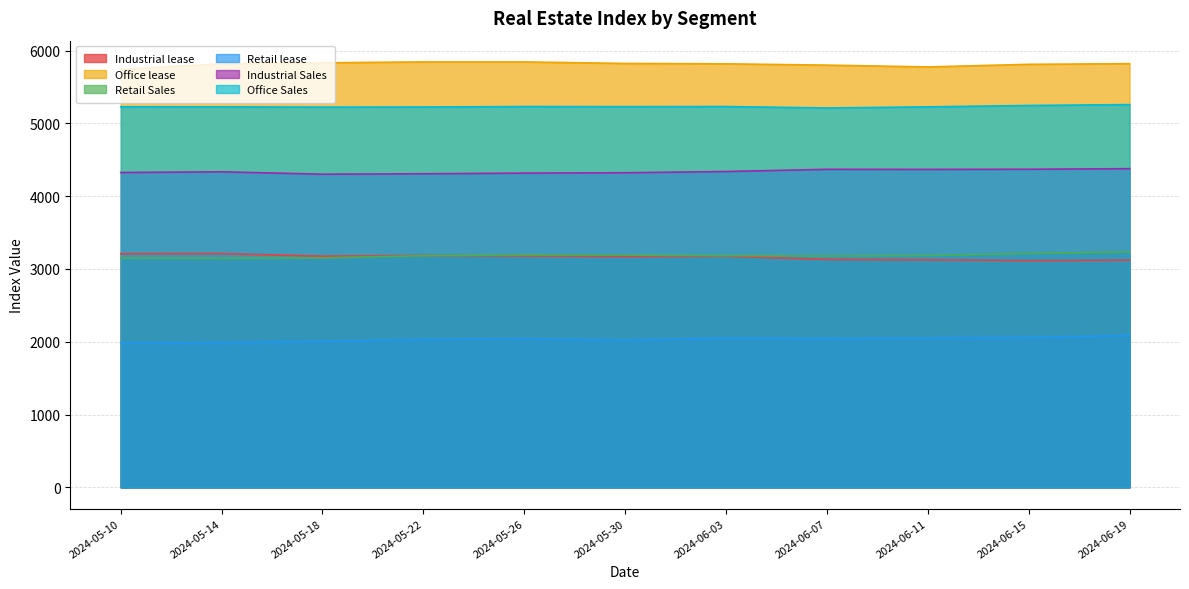

Is the value of Industrial lease at 2024-06-07 greater than the value of Office Sales at 2024-06-07?

No